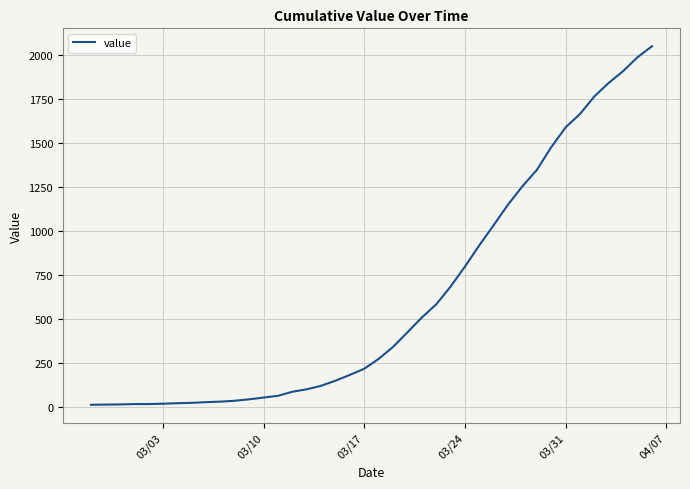

What is the maximum value shown in the chart?

2052